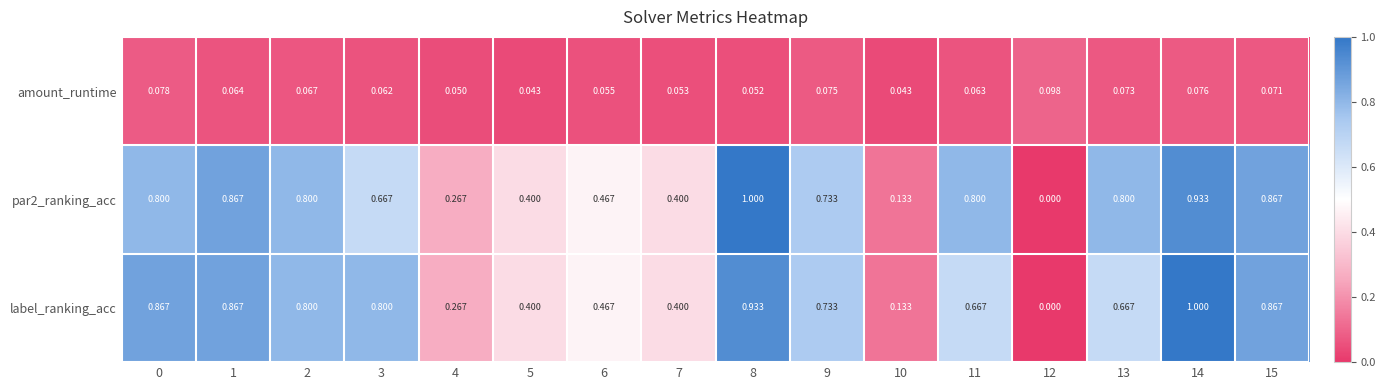

Which series has the largest range (max minus min)?

par2_ranking_acc